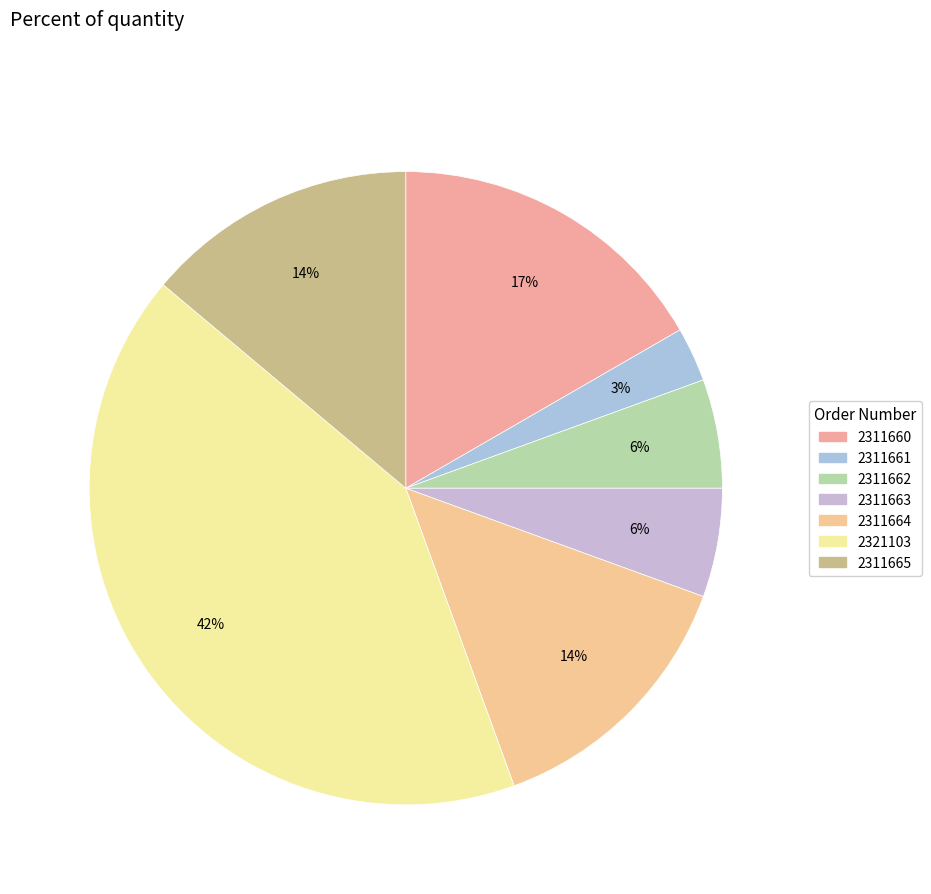

What is the largest slice in the pie chart?

2321103